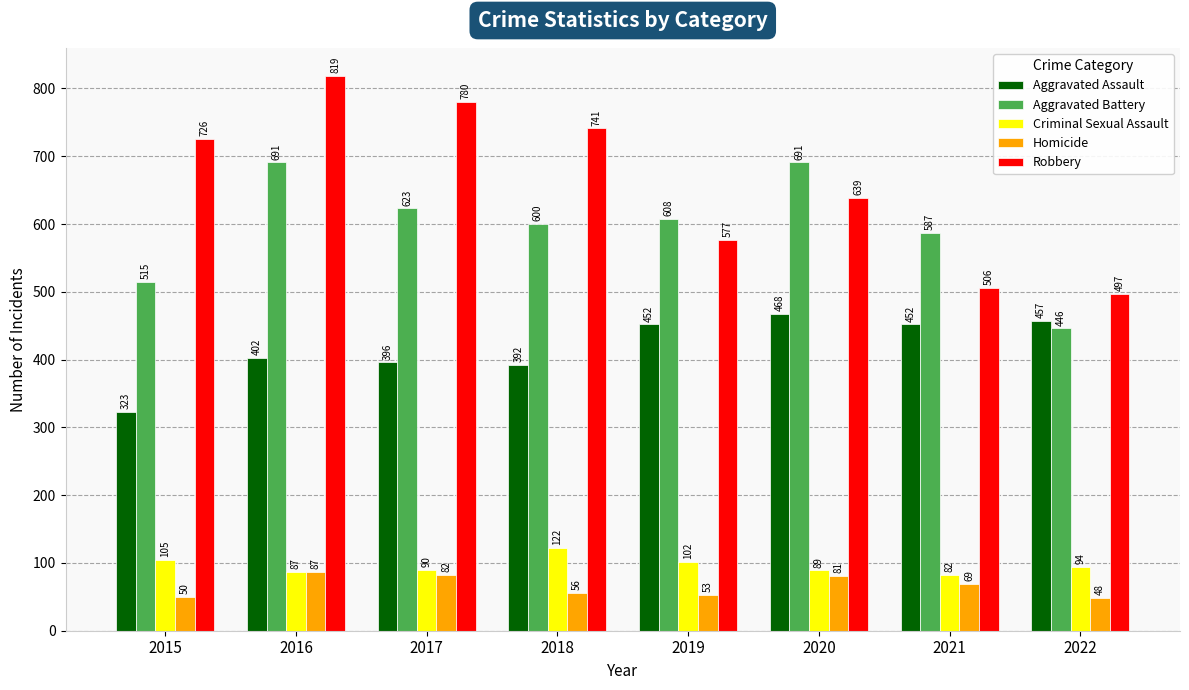

What are all the series names shown in the legend?

Aggravated Assault, Aggravated Battery, Criminal Sexual Assault, Homicide, Robbery